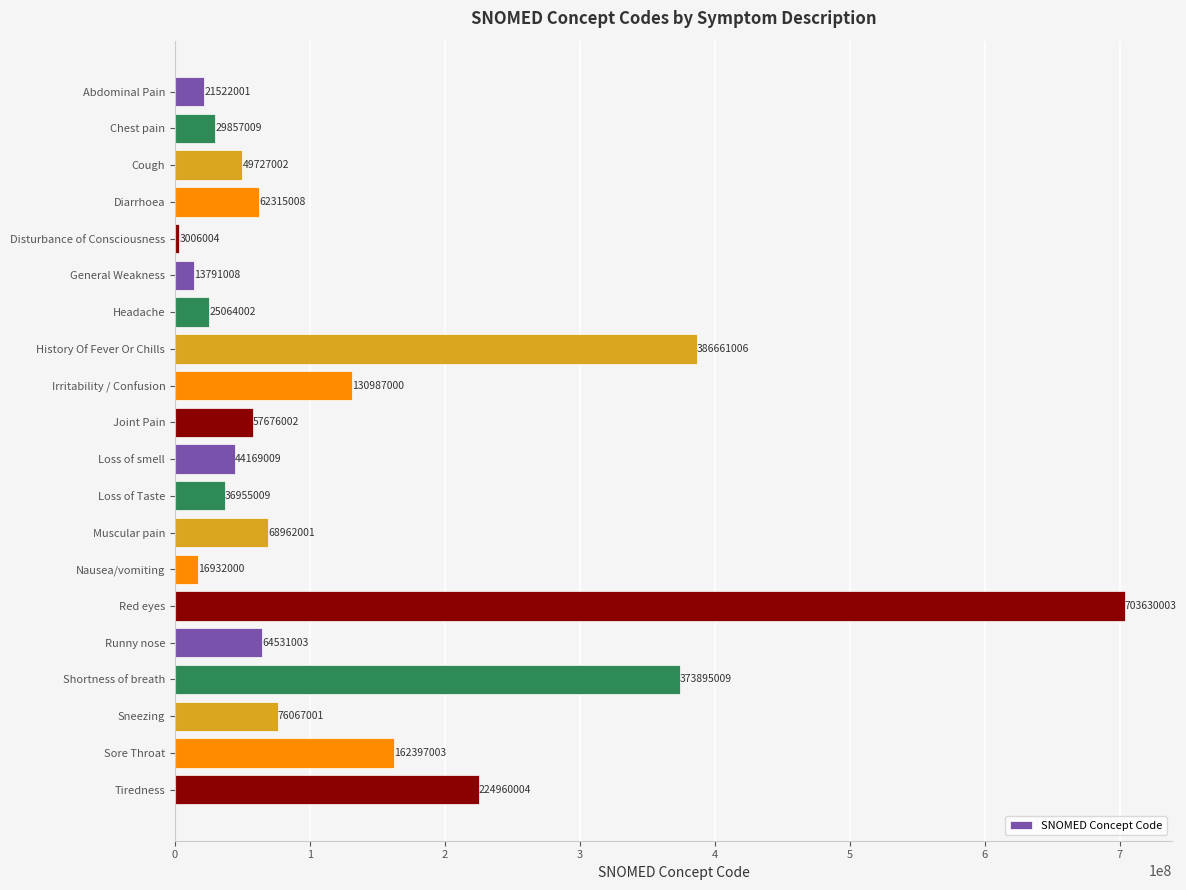

Reading top to bottom, what are all the values shown in this chart?

21522001	29857009	49727002	62315008	3006004	13791008	25064002	386661006	130987000	57676002	44169009	36955009	68962001	16932000	703630003	64531003	373895009	76067001	162397003	224960004